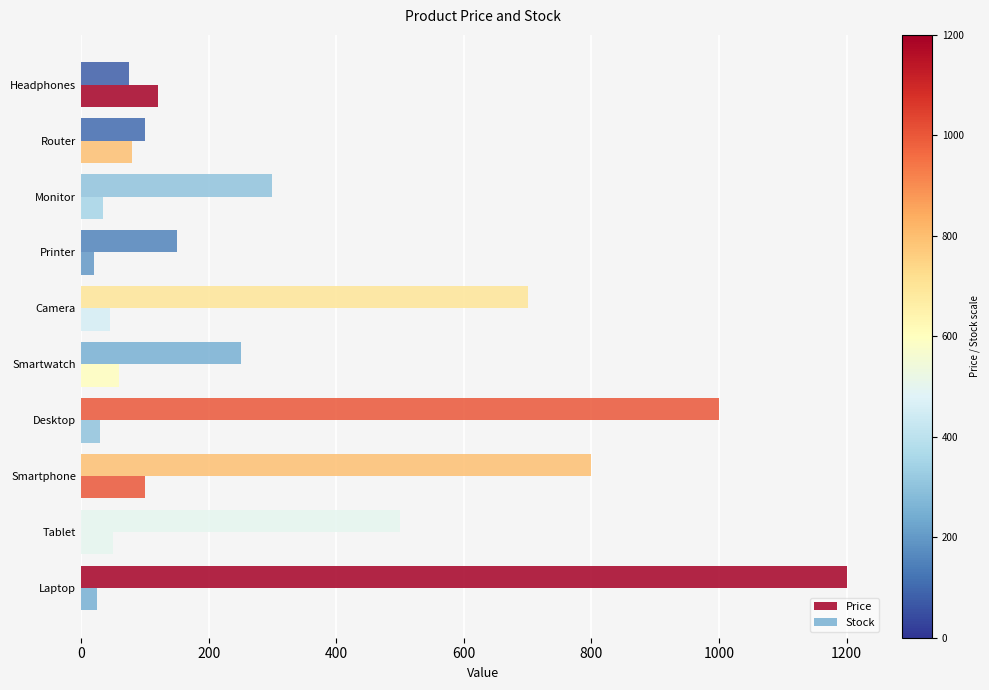

Reading right to left, extract all data points from this chart.

Price: 75	100	300	150	700	250	1000	800	500	1200
Stock: 120	80	35	20	45	60	30	100	50	25